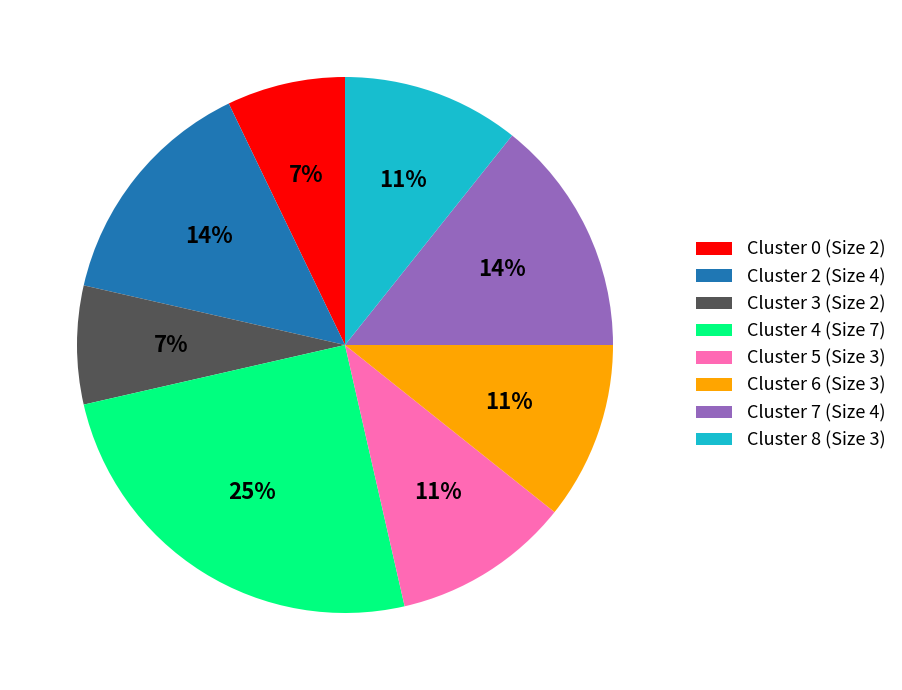

To the nearest percent, what is the combined percentage of Cluster 0 (Size 2) and Cluster 2 (Size 4)?

21%